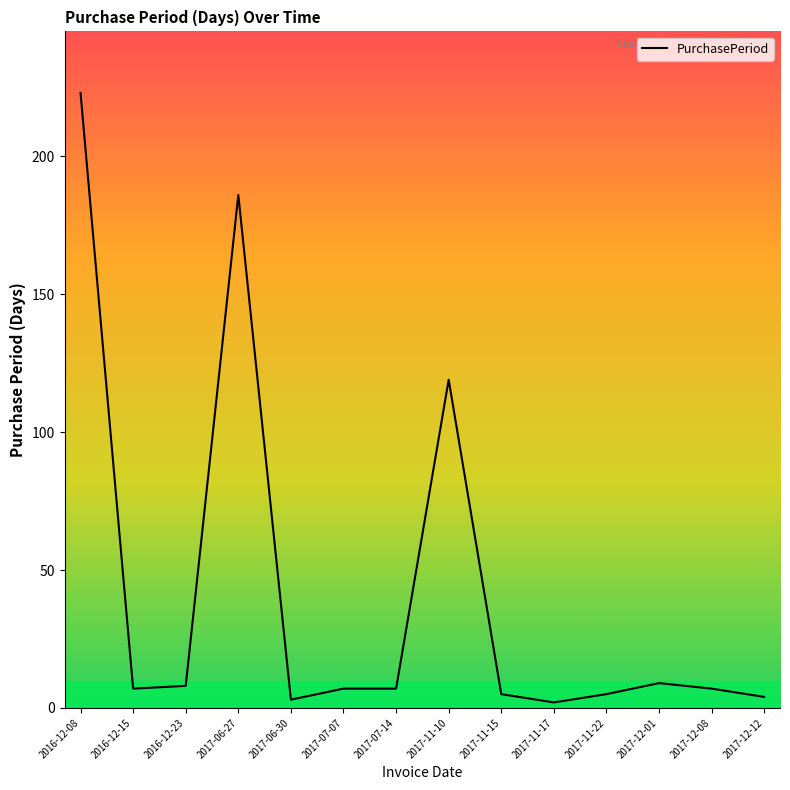

Is this an area chart (filled region under the line)?

No